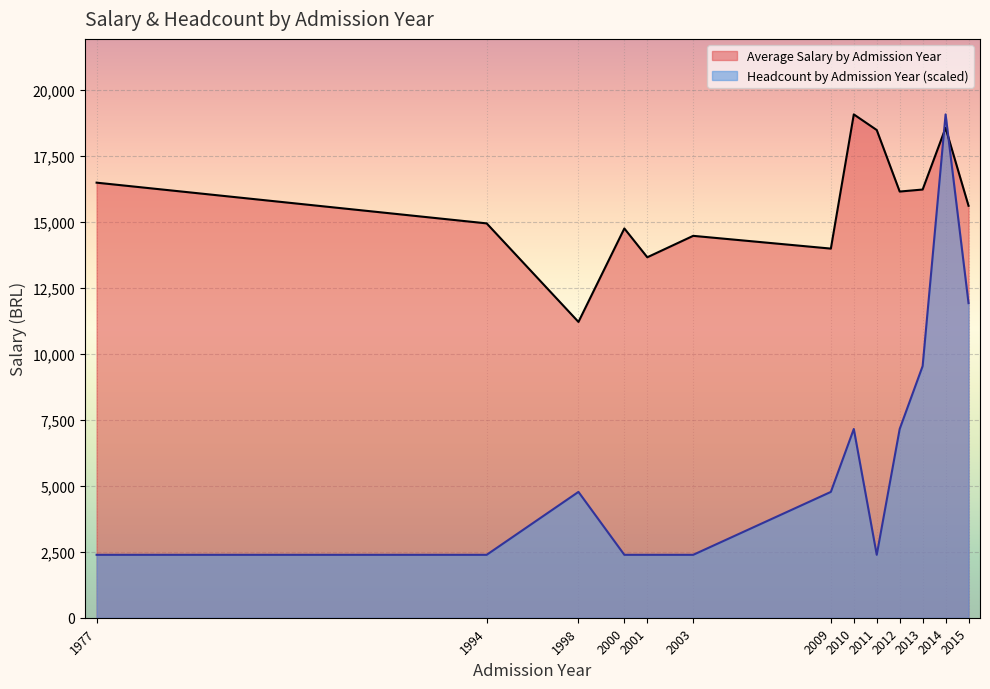

At which category is the sum across all series the highest?

2014